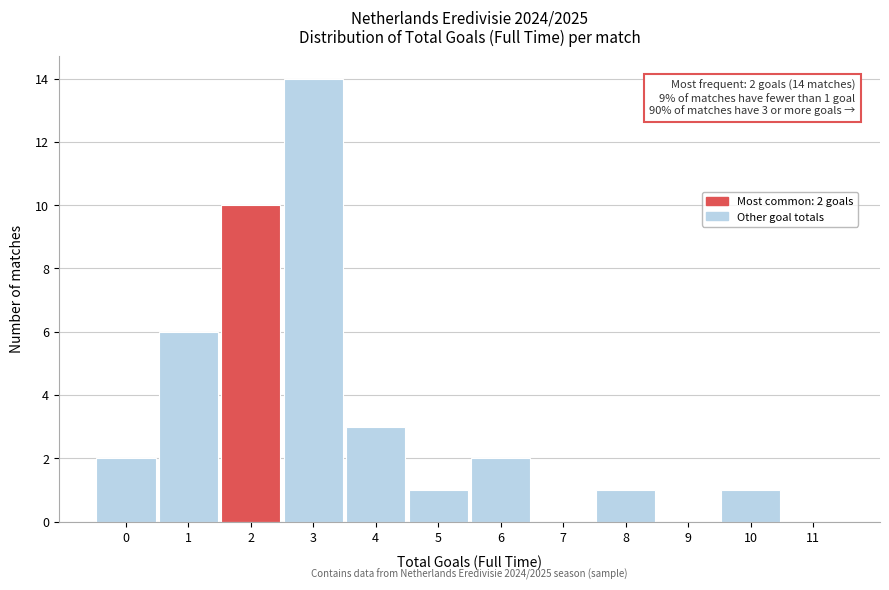

Over which range of the x-axis is the bar tallest?

2.5 to 3.5